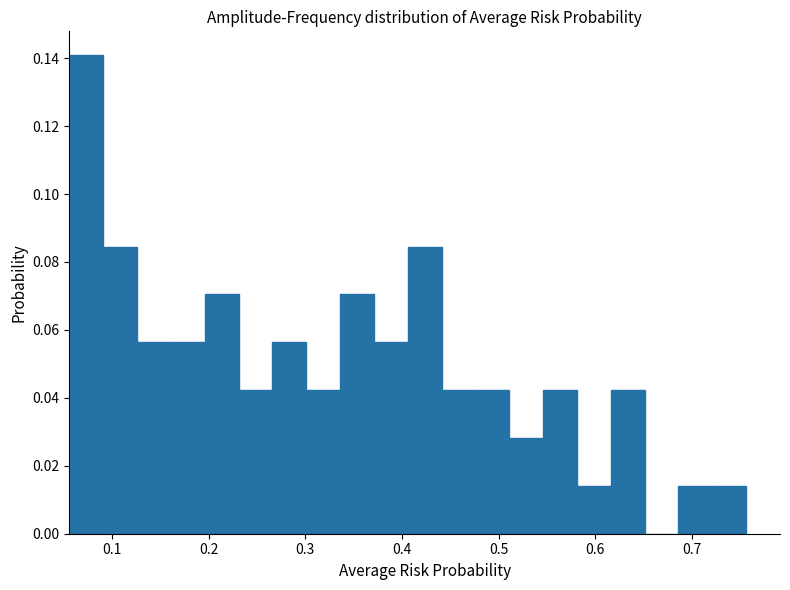

Read against the x-axis, roughly where is the centre of the tallest bar?

0.07